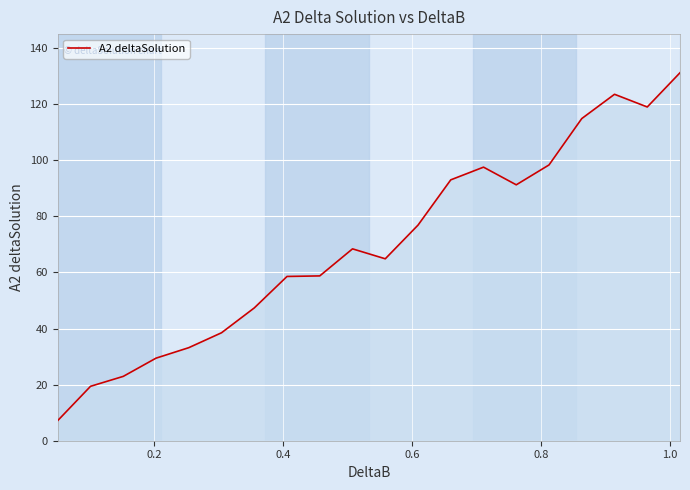

Is this an area chart (filled region under the line)?

No